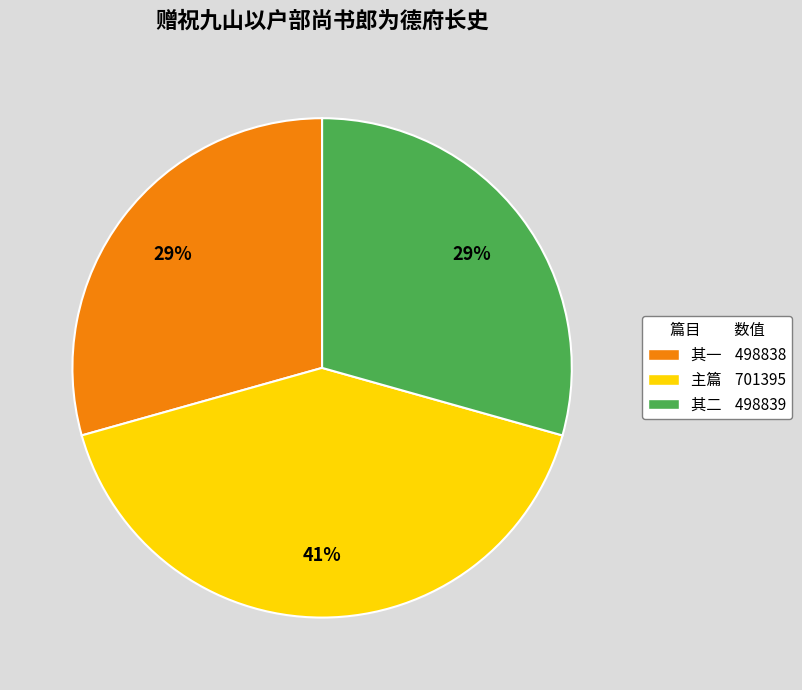

To the nearest percent, what is the average slice percentage?

33%